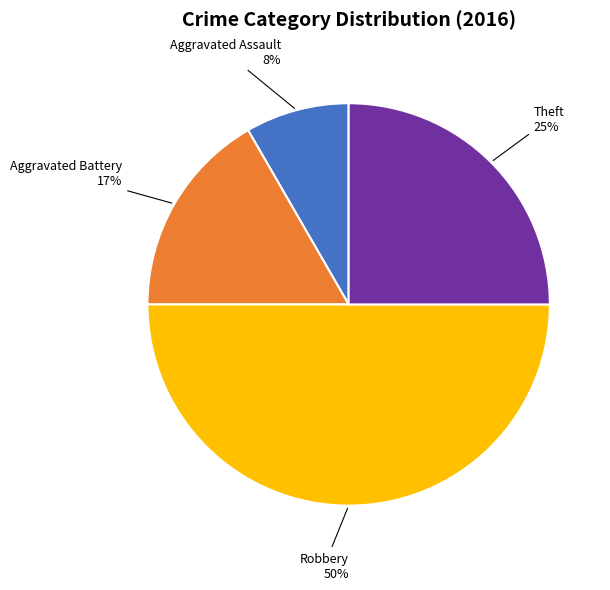

How many slices are in this pie chart?

4